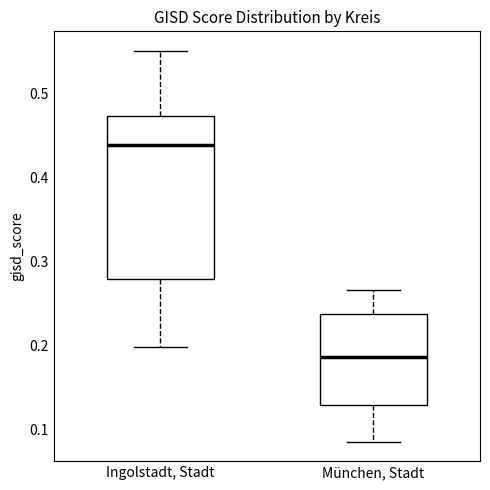

Reading left to right, transcribe this box plot: for each box, give where its median line is, the range the box spans, and where its two whiskers end, as read against the y-axis. The values are not printed on the chart, so give them approximately, as read against the axis.

Ingolstadt, Stadt: median 0.44, box 0.28 to 0.47, whiskers 0.20 to 0.55
München, Stadt: median 0.19, box 0.13 to 0.24, whiskers 0.09 to 0.27